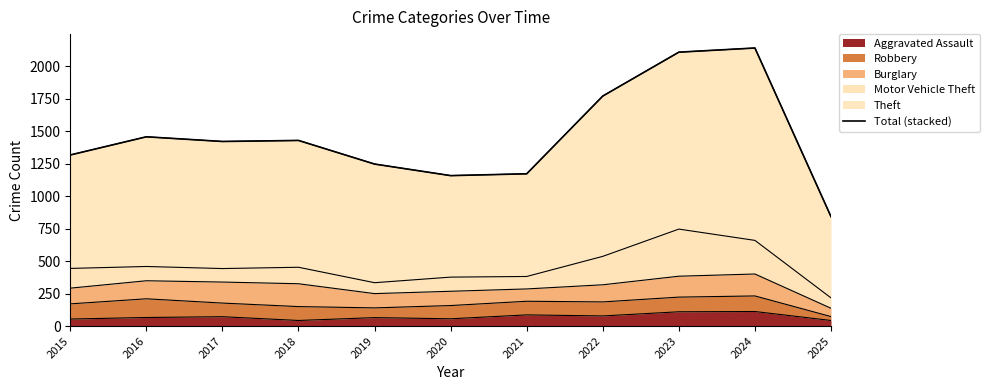

The value at 2018 is 310. True or false?

False